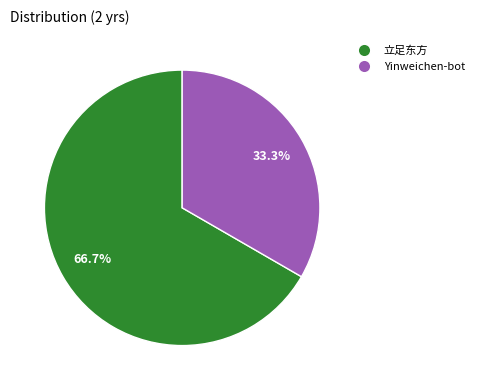

To the nearest percent, what percentage of the pie is Yinweichen-bot?

33%